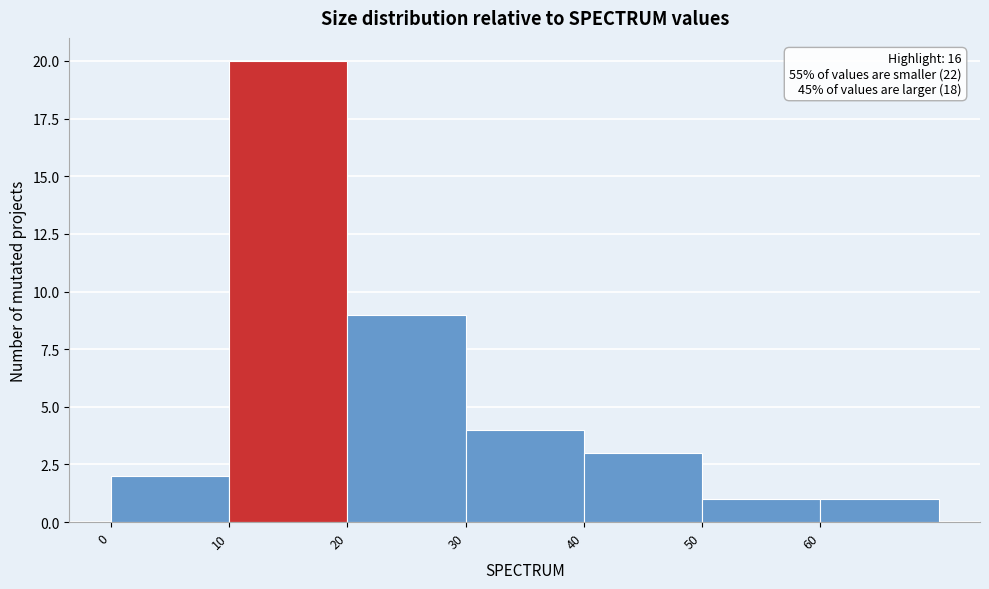

Which range on the x-axis has the tallest bar?

10 to 20